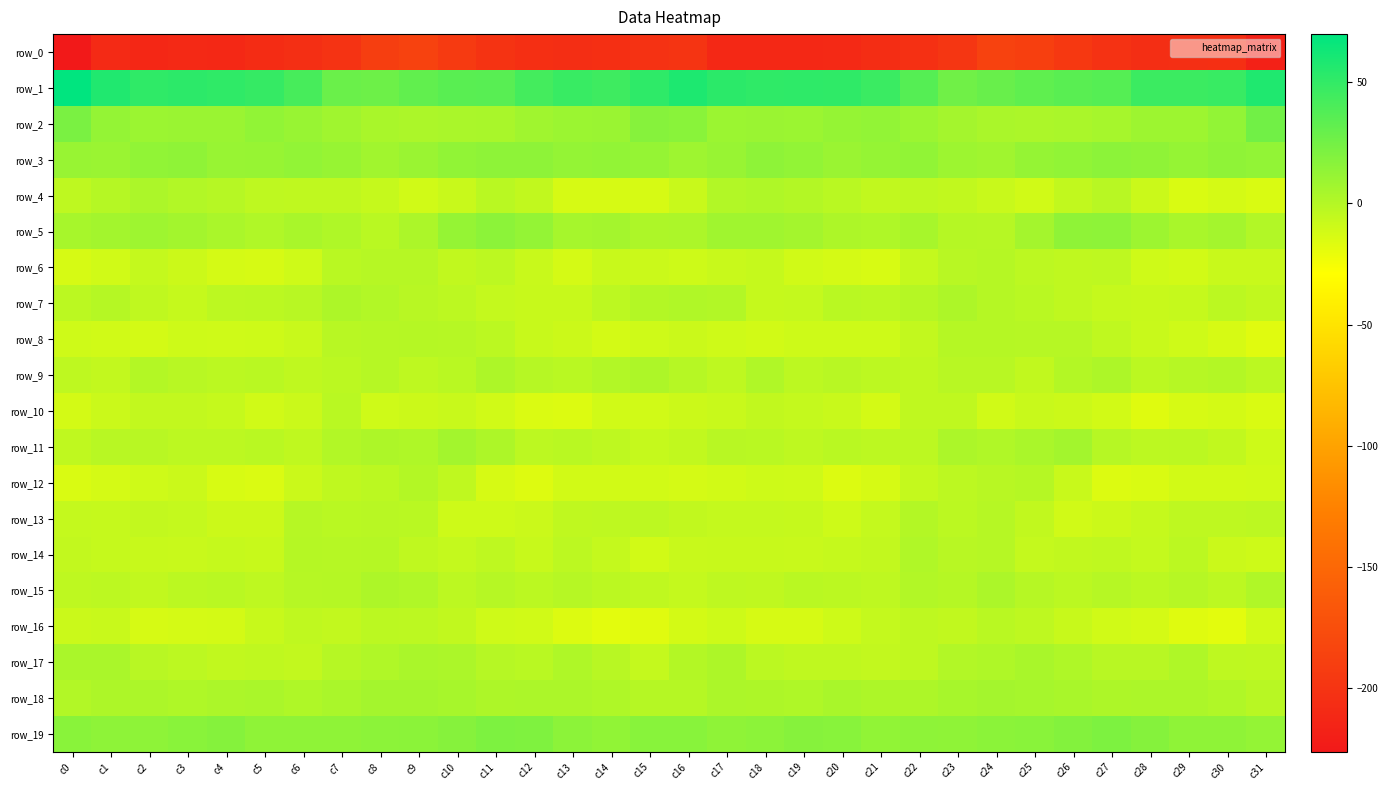

What is the minimum value for row_13?

-10.8